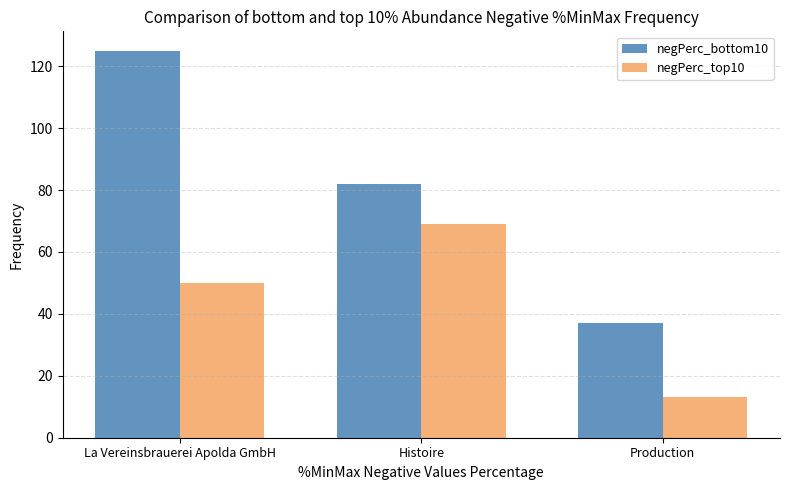

At which label is negPerc_bottom10 closest to 81?

Histoire